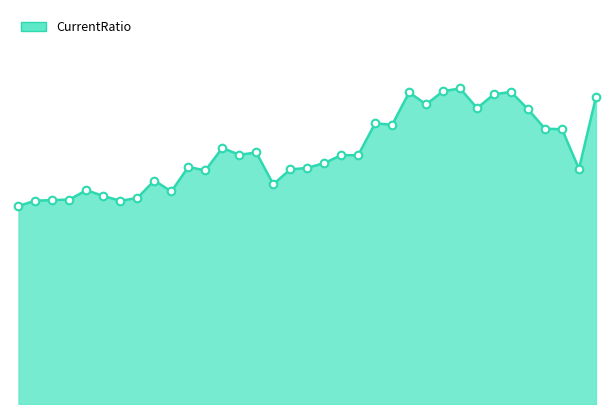

Is this an area chart (filled region under the line)?

Yes